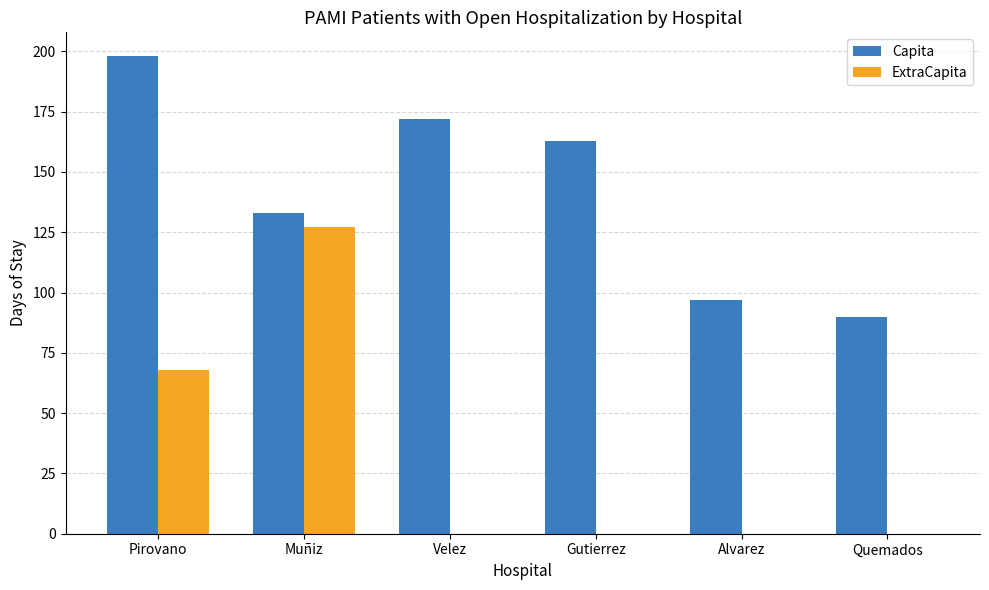

At which label is Capita closest to 144?

Muñiz